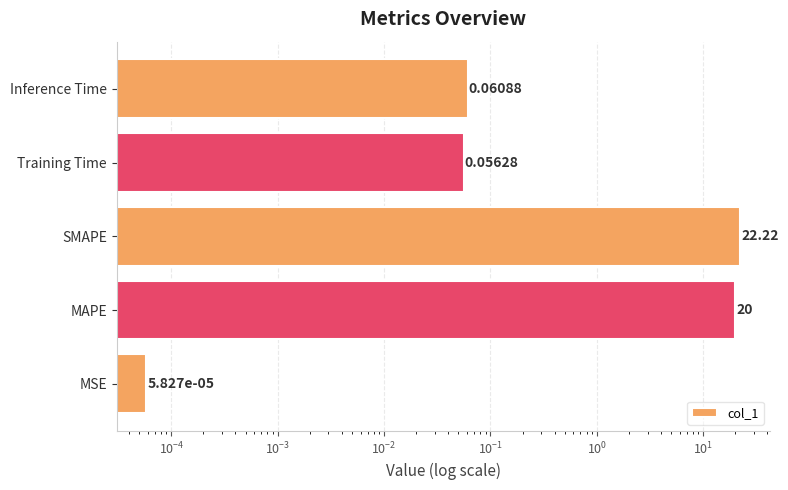

Reading right to left, extract all data points from this chart.

0.1	0.1	22.2	20.0	0.0